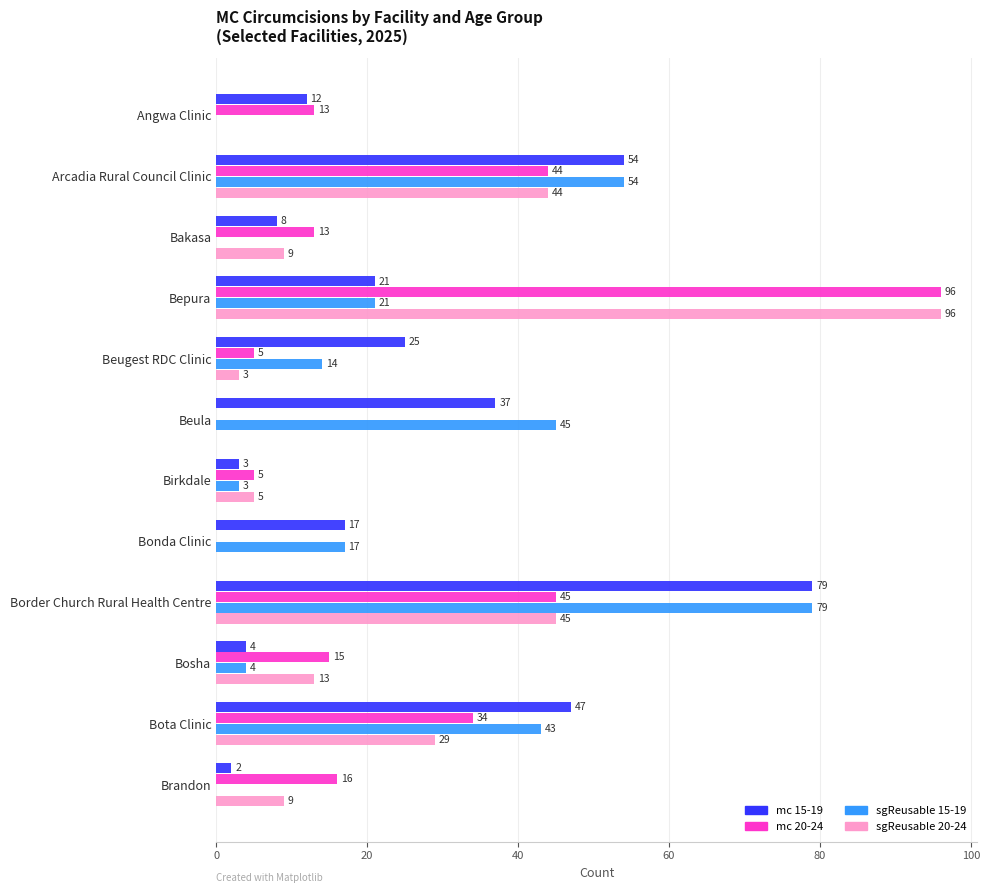

How many series are shown in this chart?

4